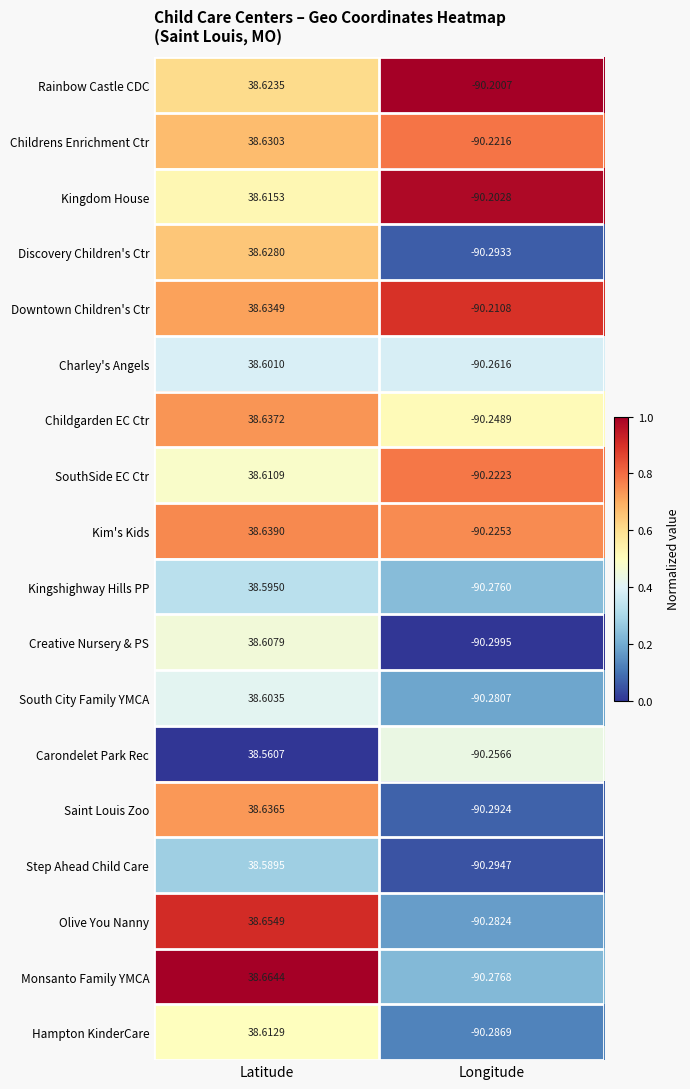

At which label is Charley's Angels closest to -25?

Latitude